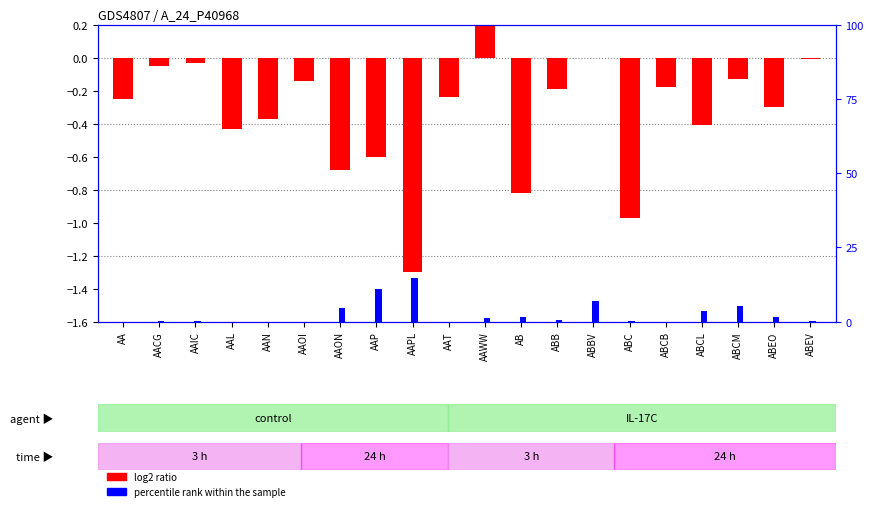

Which series has the largest total across all categories?

percentile rank within the sample